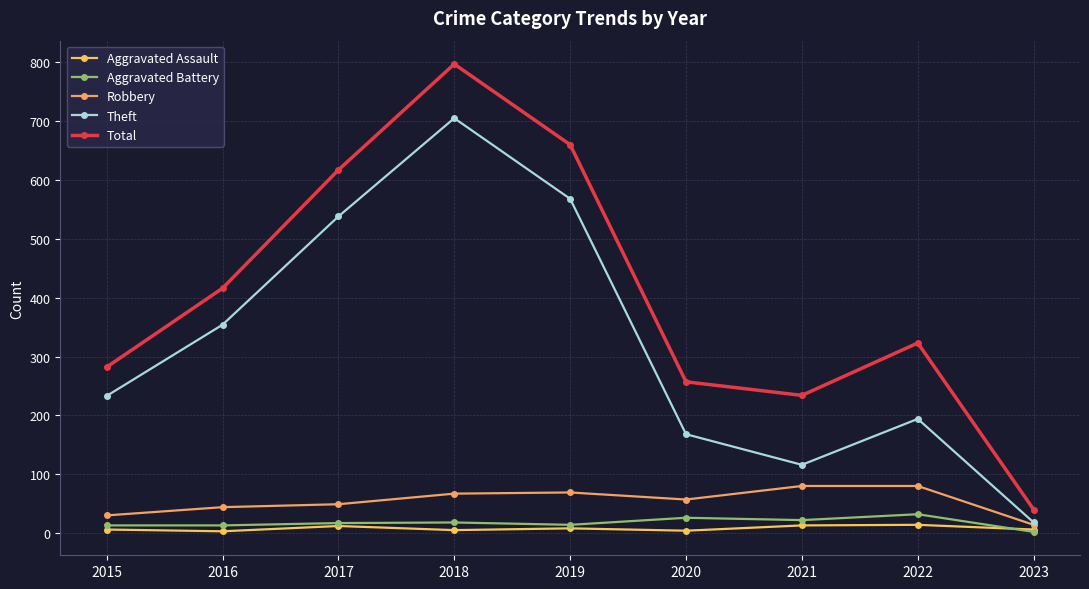

Which series changed the most between 2016 and 2017?

Total